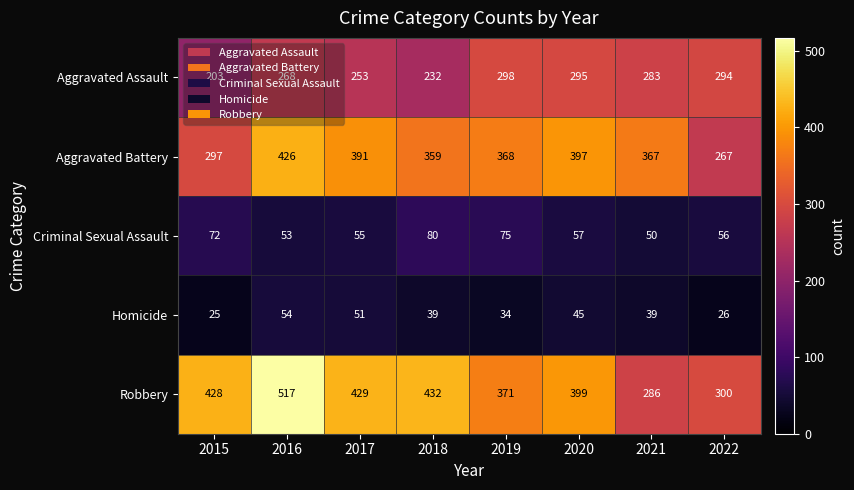

What is the sum of all Aggravated Battery values?

2872